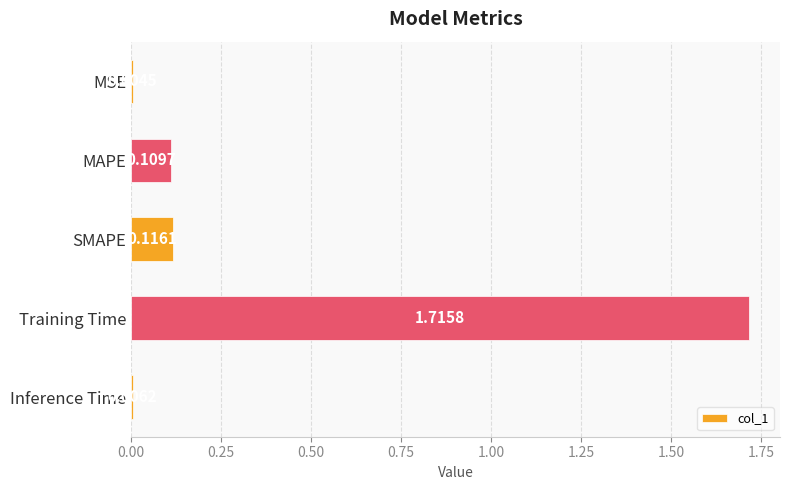

Which label corresponds to the largest value in the chart?

Training Time